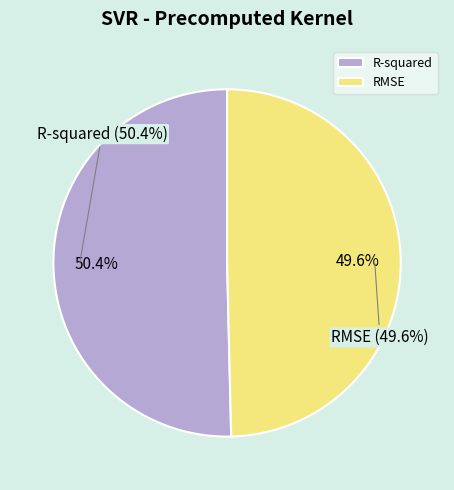

Rank the categories by value from lowest to highest.

RMSE, R-squared